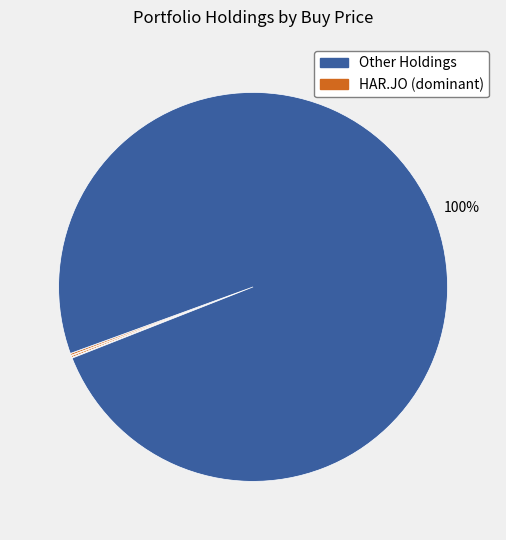

Count the number of slices in the pie.

7